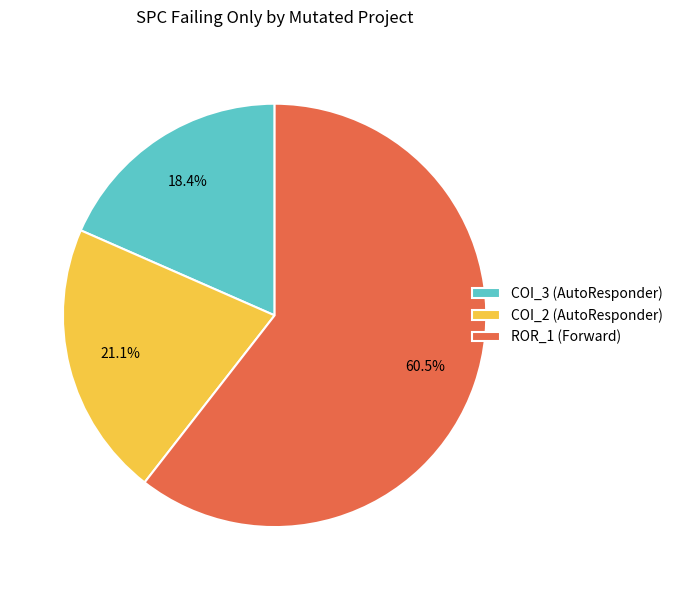

Rank the categories by value from highest to lowest.

ROR_1 (Forward), COI_2 (AutoResponder), COI_3 (AutoResponder)